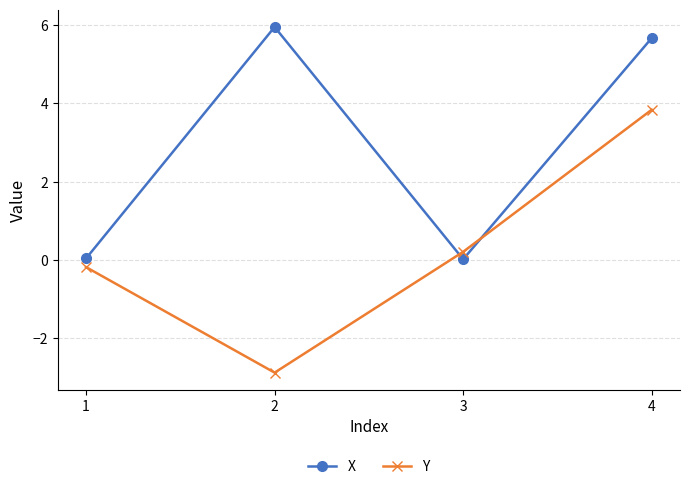

Where do Y and X first cross each other?

2 and 3